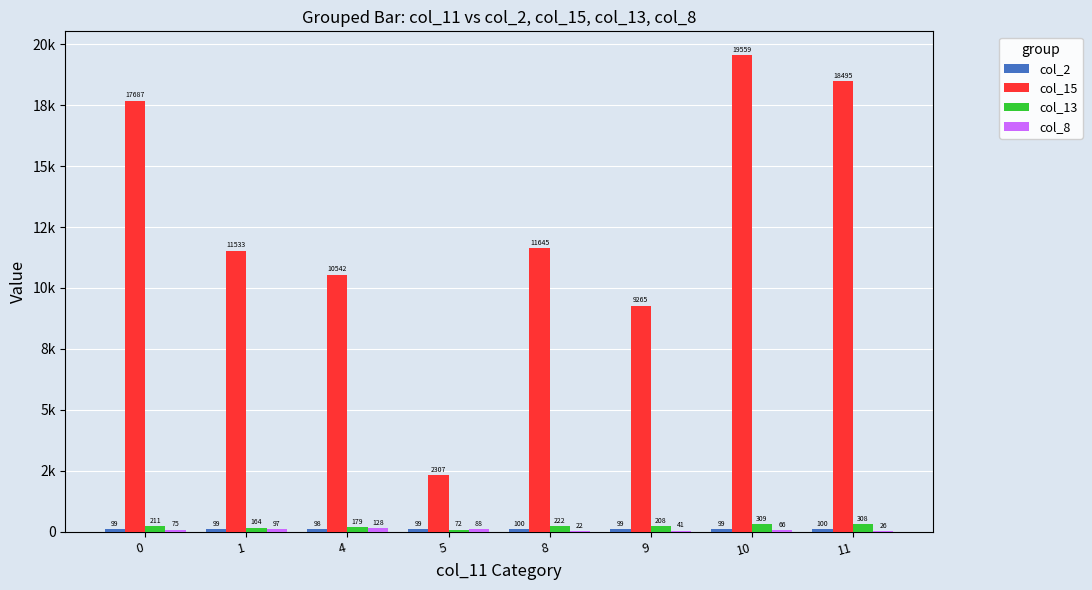

Are the bars horizontal?

No